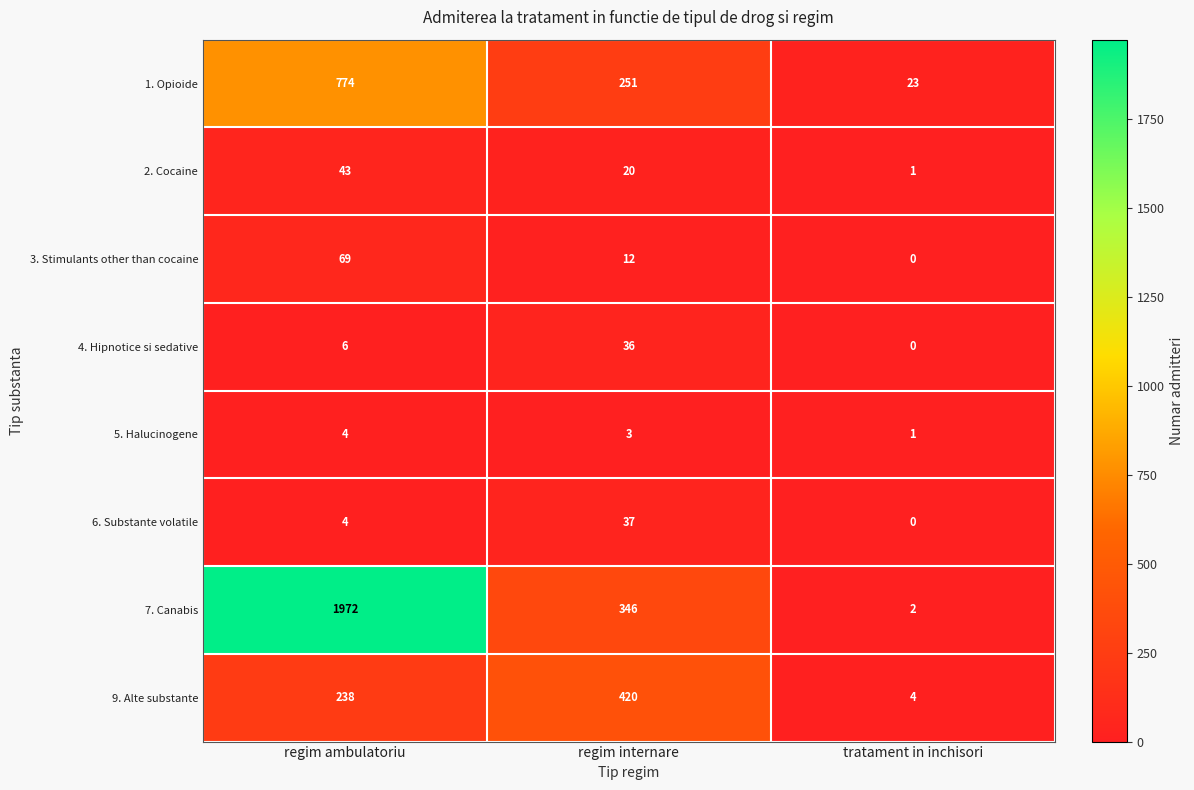

List the series in order of their peak value, lowest first.

5. Halucinogene, 4. Hipnotice si sedative, 6. Substante volatile, 2. Cocaine, 3. Stimulants other than cocaine, 9. Alte substante, 1. Opioide, 7. Canabis